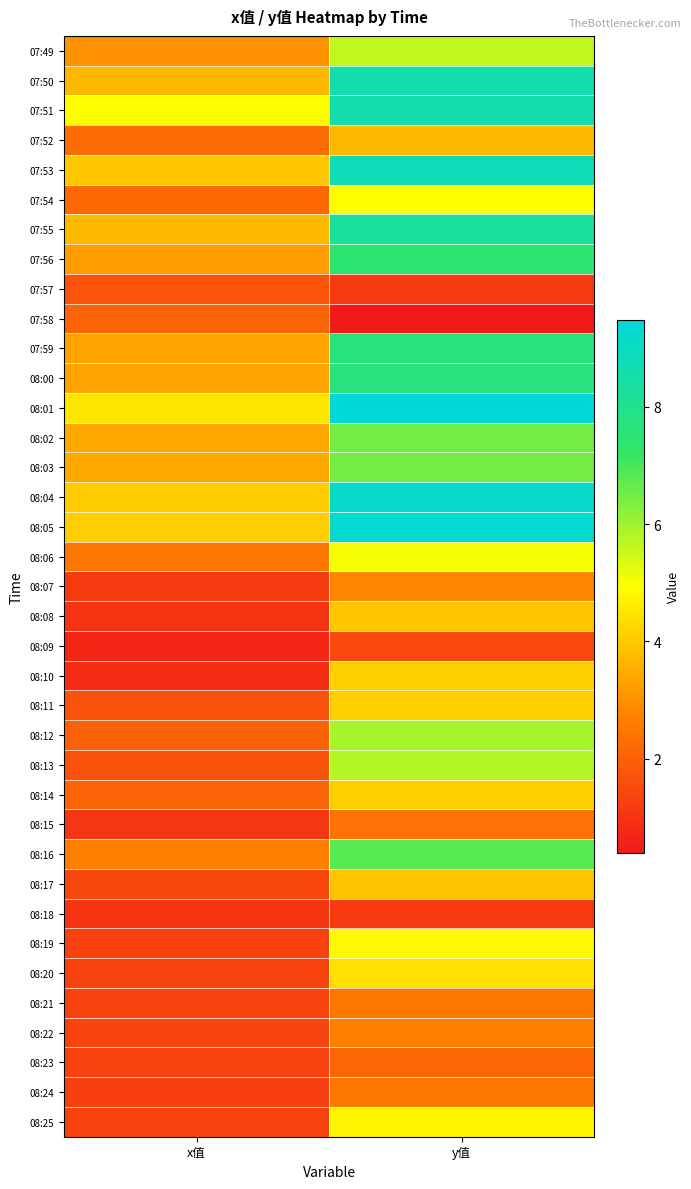

At how many categories does at least one series exceed 2?

2